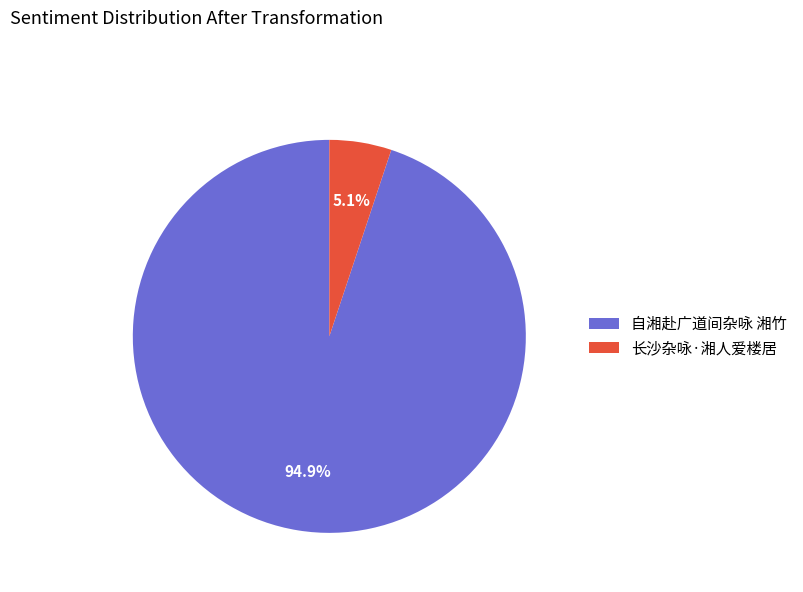

The 自湘赴广道间杂咏 湘竹 slice represents 95% of the pie. True or false?

True